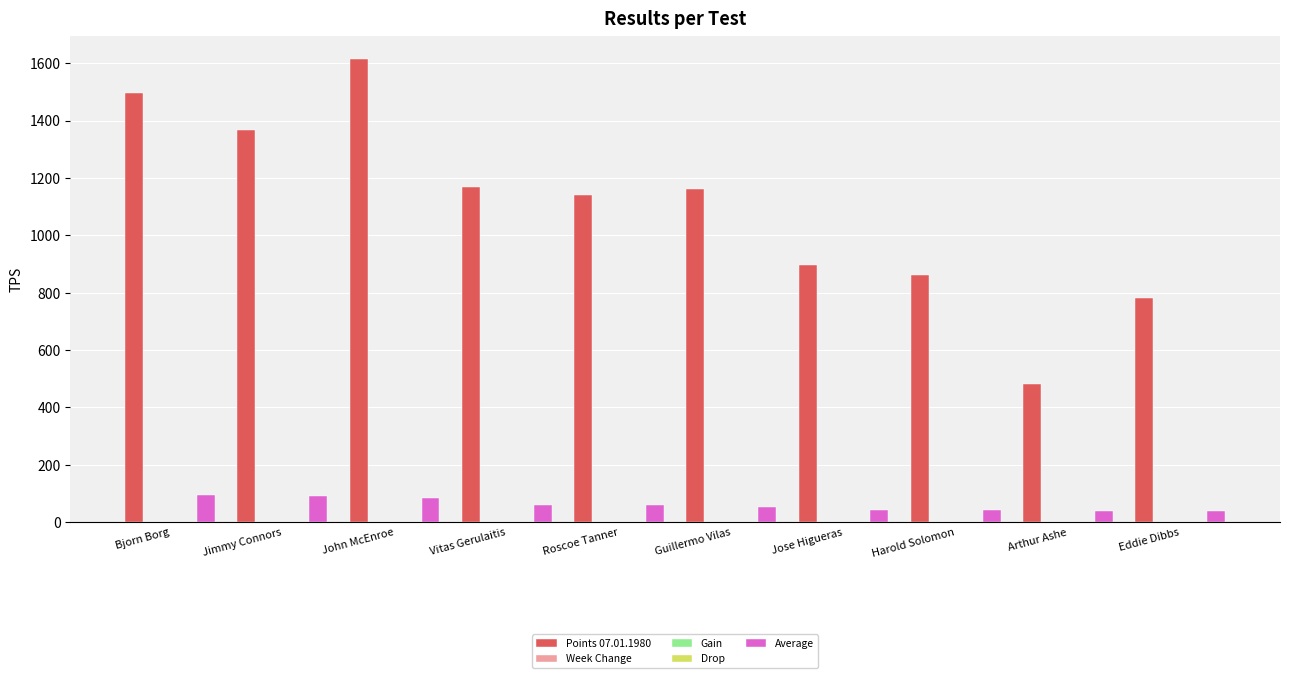

What is the difference between the highest and lowest values at Harold Solomon?

861.0